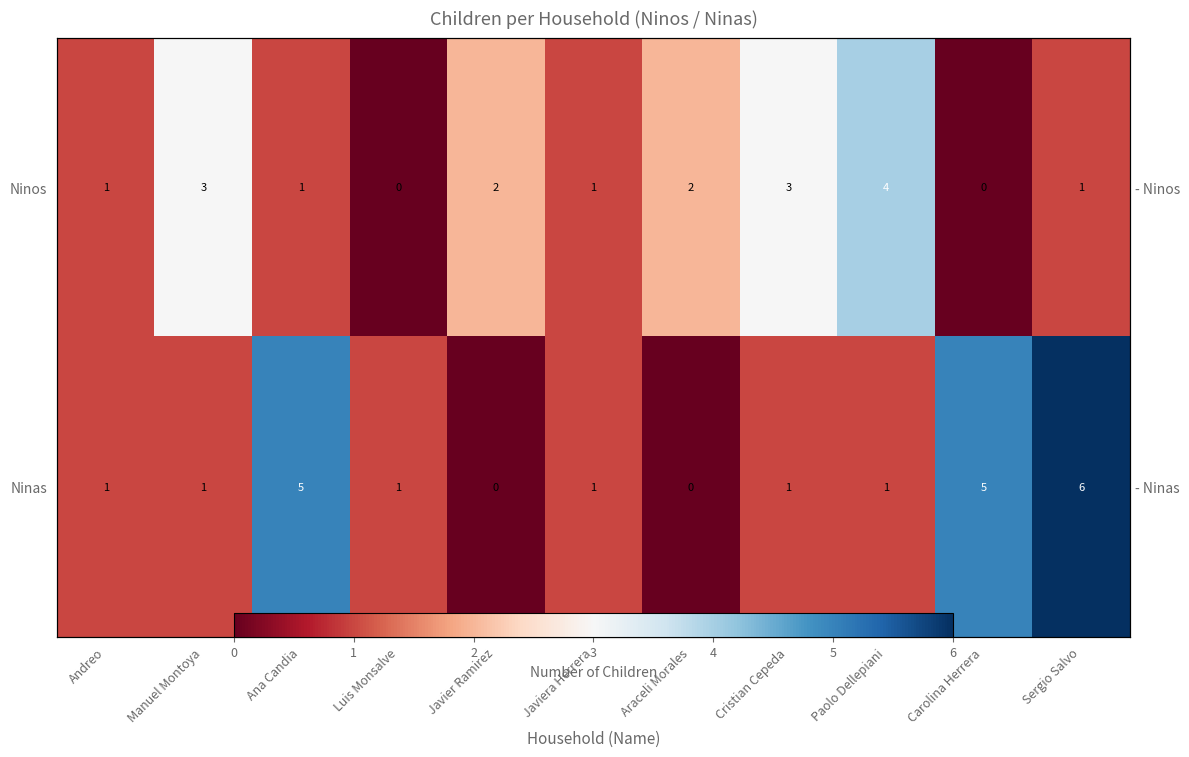

The Ninas series shows 0 at Javier Ramirez. True or false?

True